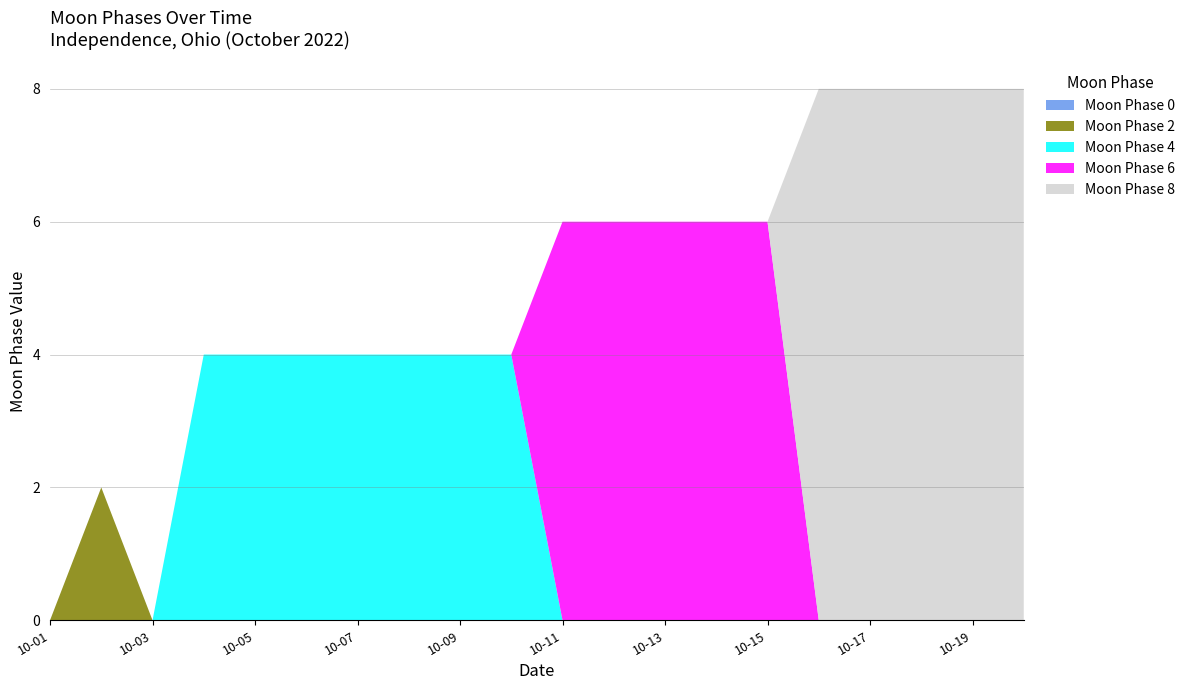

Reading left to right, extract all data points from this chart.

Moon Phase 0: 2022-10-01=0	2022-10-02=0	2022-10-03=0	2022-10-04=0	2022-10-05=0	2022-10-06=0	2022-10-07=0	2022-10-08=0	2022-10-09=0	2022-10-10=0	2022-10-11=0	2022-10-12=0	2022-10-13=0	2022-10-14=0	2022-10-15=0	2022-10-16=0	2022-10-17=0	2022-10-18=0	2022-10-19=0	2022-10-20=0
Moon Phase 2: 2022-10-01=0	2022-10-02=2	2022-10-03=0	2022-10-04=0	2022-10-05=0	2022-10-06=0	2022-10-07=0	2022-10-08=0	2022-10-09=0	2022-10-10=0	2022-10-11=0	2022-10-12=0	2022-10-13=0	2022-10-14=0	2022-10-15=0	2022-10-16=0	2022-10-17=0	2022-10-18=0	2022-10-19=0	2022-10-20=0
Moon Phase 4: 2022-10-01=0	2022-10-02=0	2022-10-03=0	2022-10-04=4	2022-10-05=4	2022-10-06=4	2022-10-07=4	2022-10-08=4	2022-10-09=4	2022-10-10=4	2022-10-11=0	2022-10-12=0	2022-10-13=0	2022-10-14=0	2022-10-15=0	2022-10-16=0	2022-10-17=0	2022-10-18=0	2022-10-19=0	2022-10-20=0
Moon Phase 6: 2022-10-01=0	2022-10-02=0	2022-10-03=0	2022-10-04=0	2022-10-05=0	2022-10-06=0	2022-10-07=0	2022-10-08=0	2022-10-09=0	2022-10-10=0	2022-10-11=6	2022-10-12=6	2022-10-13=6	2022-10-14=6	2022-10-15=6	2022-10-16=0	2022-10-17=0	2022-10-18=0	2022-10-19=0	2022-10-20=0
Moon Phase 8: 2022-10-01=0	2022-10-02=0	2022-10-03=0	2022-10-04=0	2022-10-05=0	2022-10-06=0	2022-10-07=0	2022-10-08=0	2022-10-09=0	2022-10-10=0	2022-10-11=0	2022-10-12=0	2022-10-13=0	2022-10-14=0	2022-10-15=0	2022-10-16=8	2022-10-17=8	2022-10-18=8	2022-10-19=8	2022-10-20=8